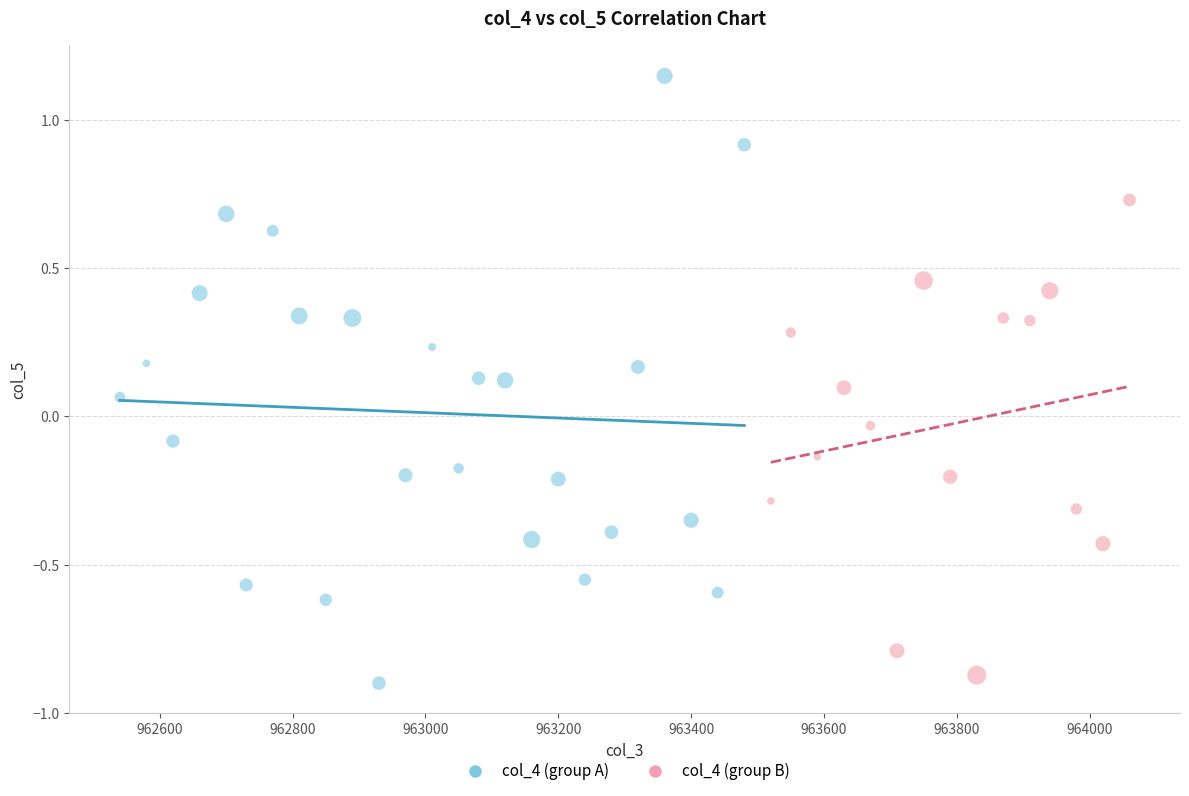

Which series contains the highest Y value?

col_4 (group A)